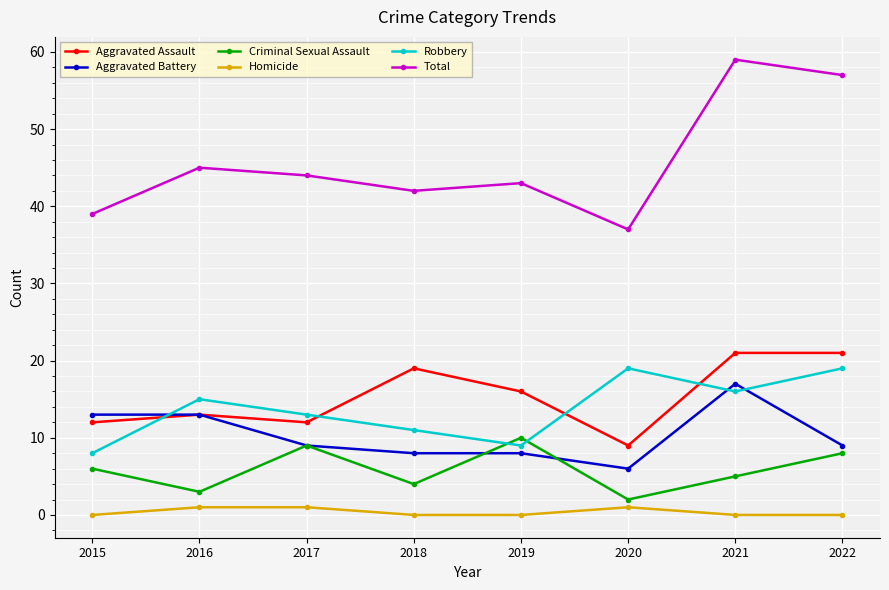

Reading right to left, list all the values displayed in this chart.

Aggravated Assault: 21	21	9	16	19	12	13	12
Aggravated Battery: 9	17	6	8	8	9	13	13
Criminal Sexual Assault: 8	5	2	10	4	9	3	6
Homicide: 0	0	1	0	0	1	1	0
Robbery: 19	16	19	9	11	13	15	8
Total: 57	59	37	43	42	44	45	39